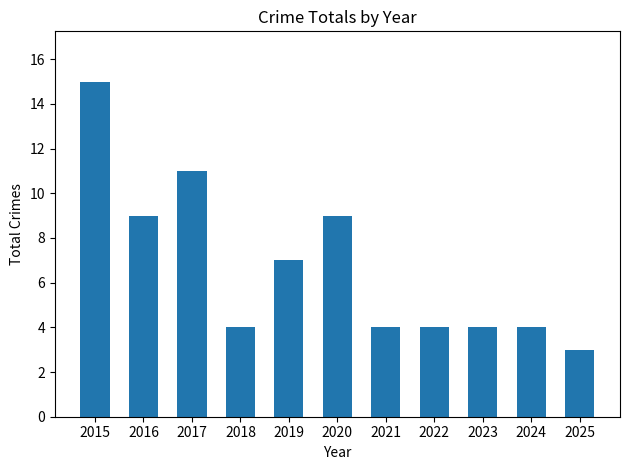

Is it true that the value at 2019 is 7?

True